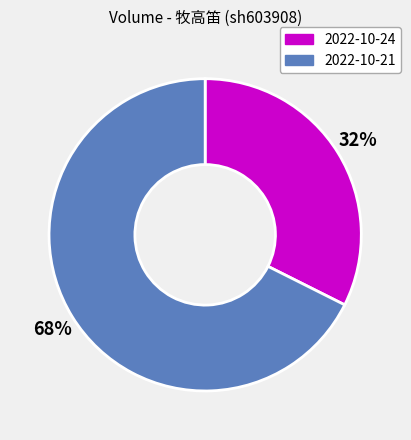

What is the smallest slice in the pie chart?

2022-10-24